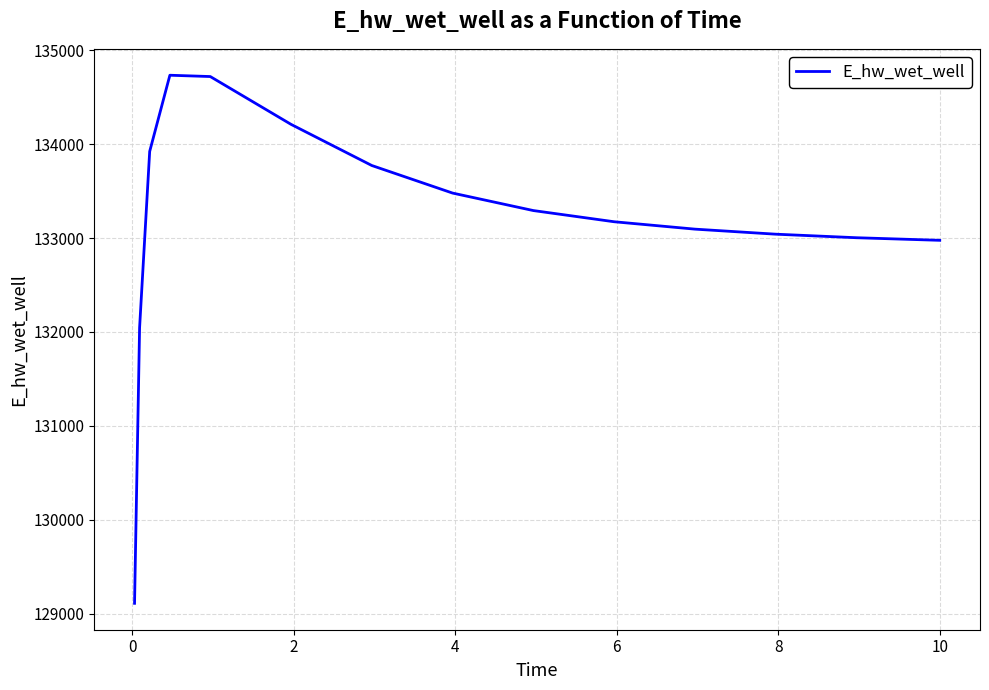

What is the difference between the maximum and minimum values?

5624.6